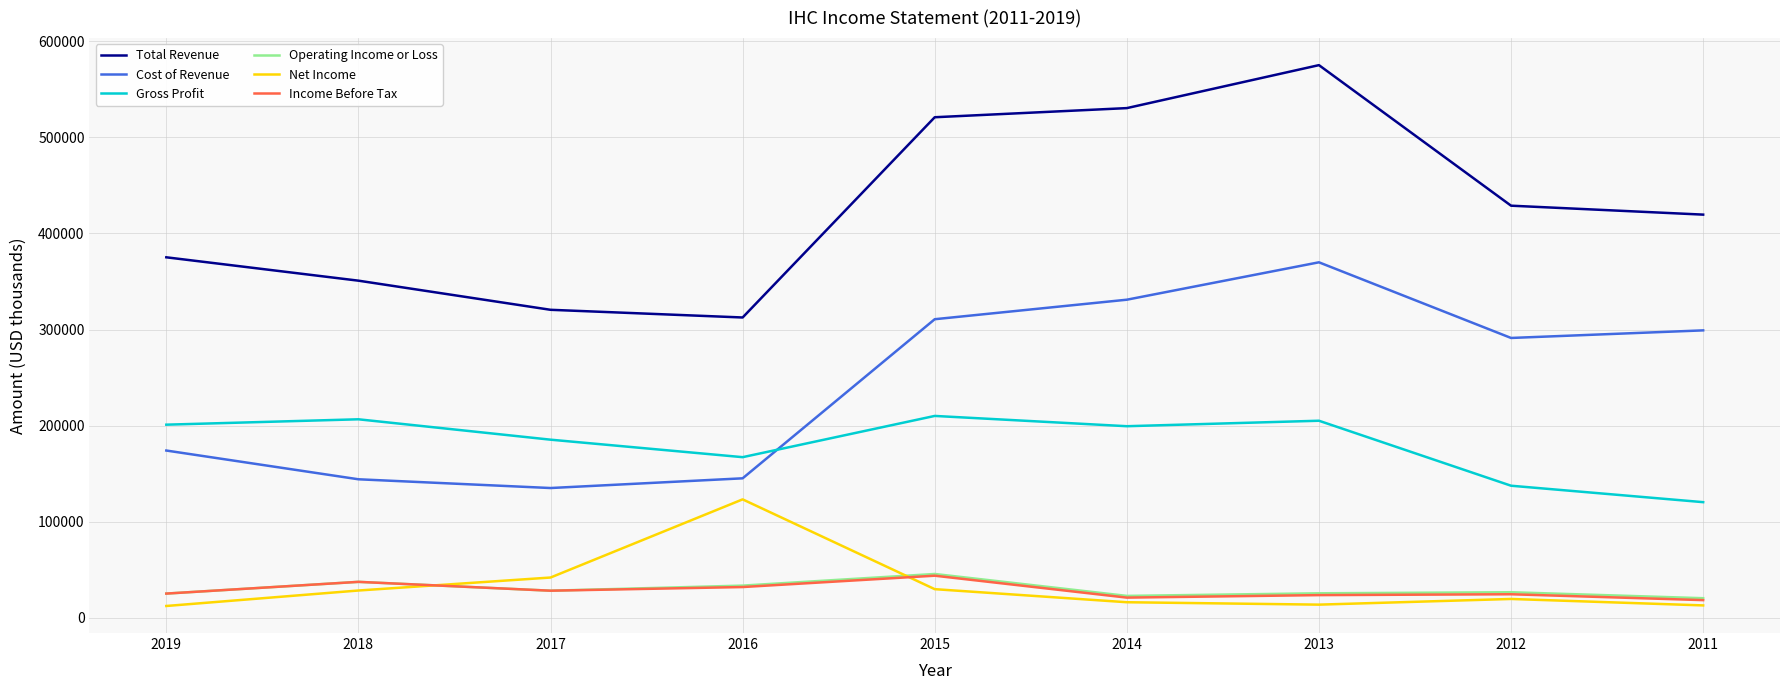

What is the maximum value shown in the chart?

575000